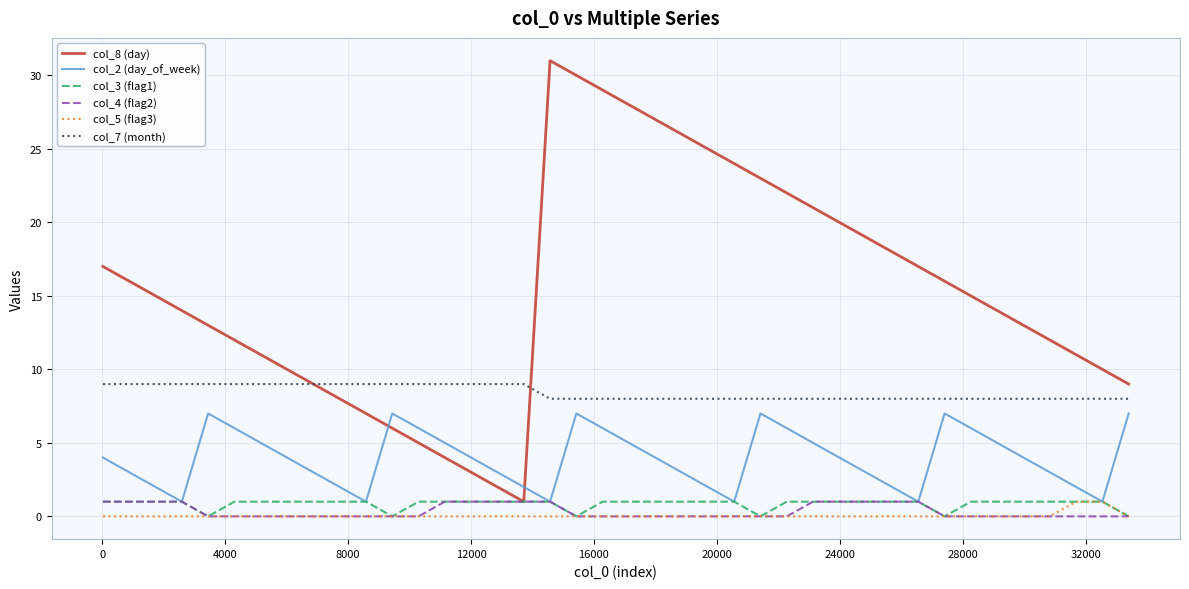

What is the minimum value for col_7 (month)?

8